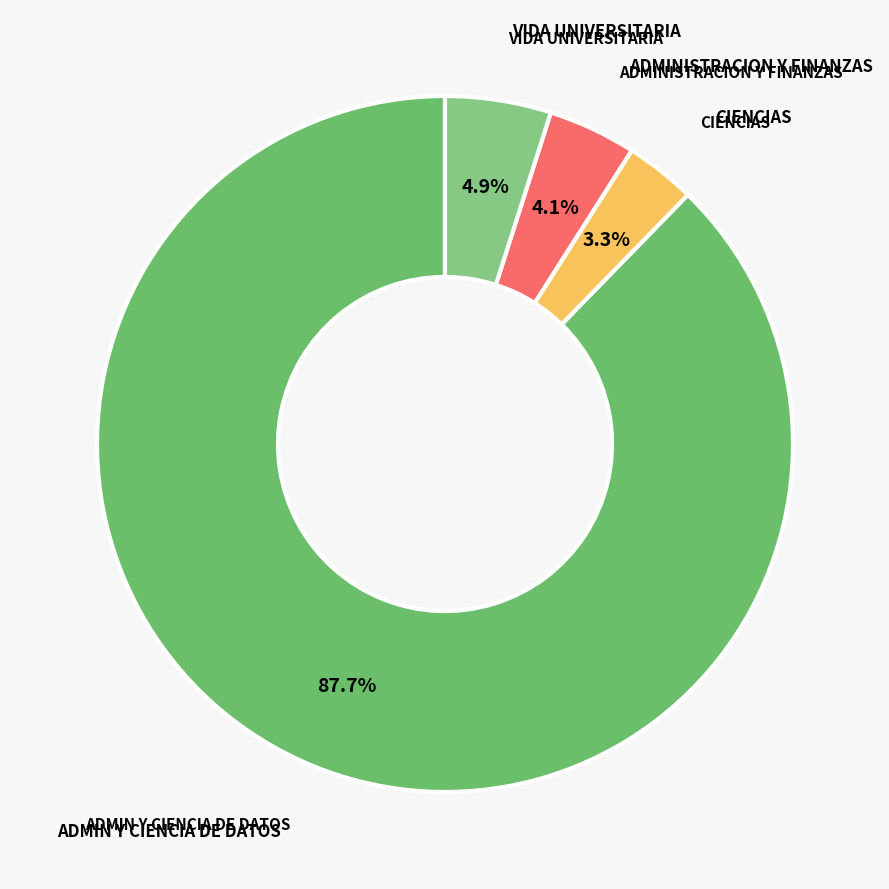

How many segments does this pie chart have?

4